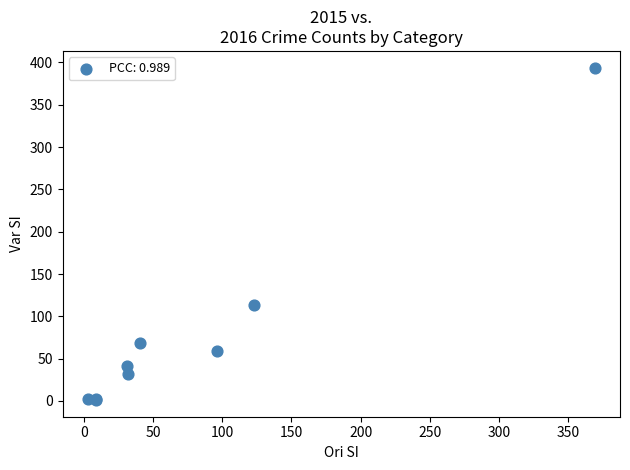

What Y value in the scatter plot is closest to 197?

113